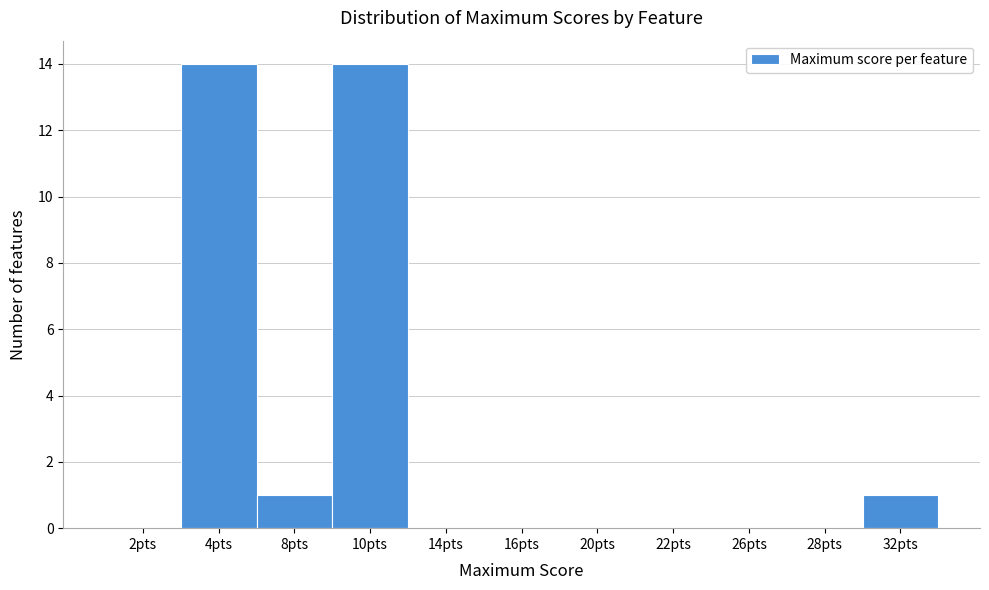

Reading left to right, list all the values displayed in this chart.

2pts=0	4pts=14	8pts=1	10pts=14	14pts=0	16pts=0	20pts=0	22pts=0	26pts=0	28pts=0	32pts=1